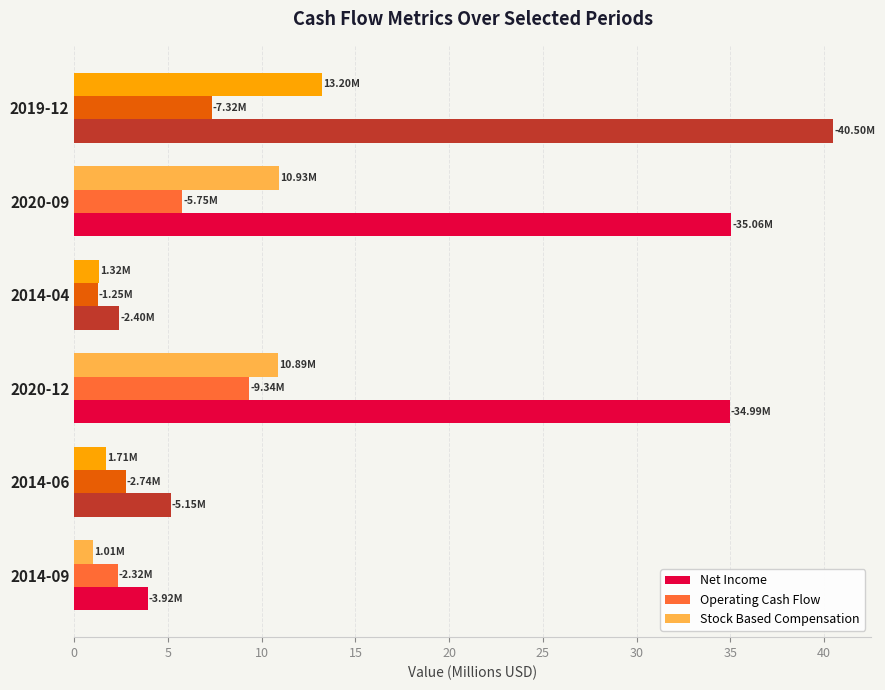

What is the average value of the Stock Based Compensation series?

6.5